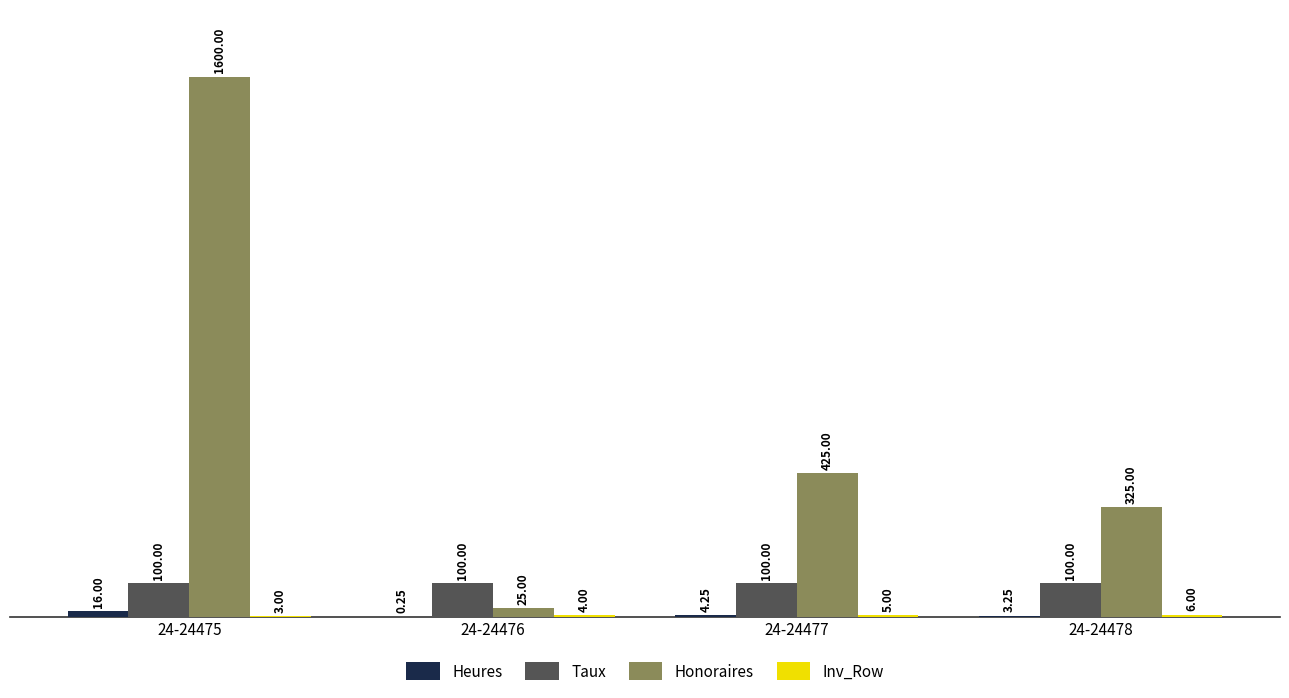

Does the chart contain stacked bars?

No